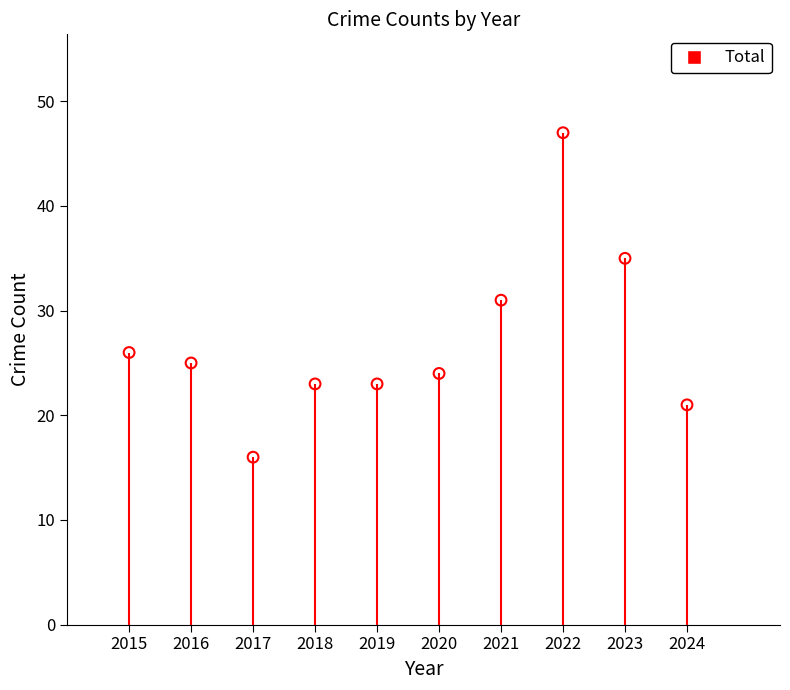

What is the change in value from 2018 to 2021?

+8